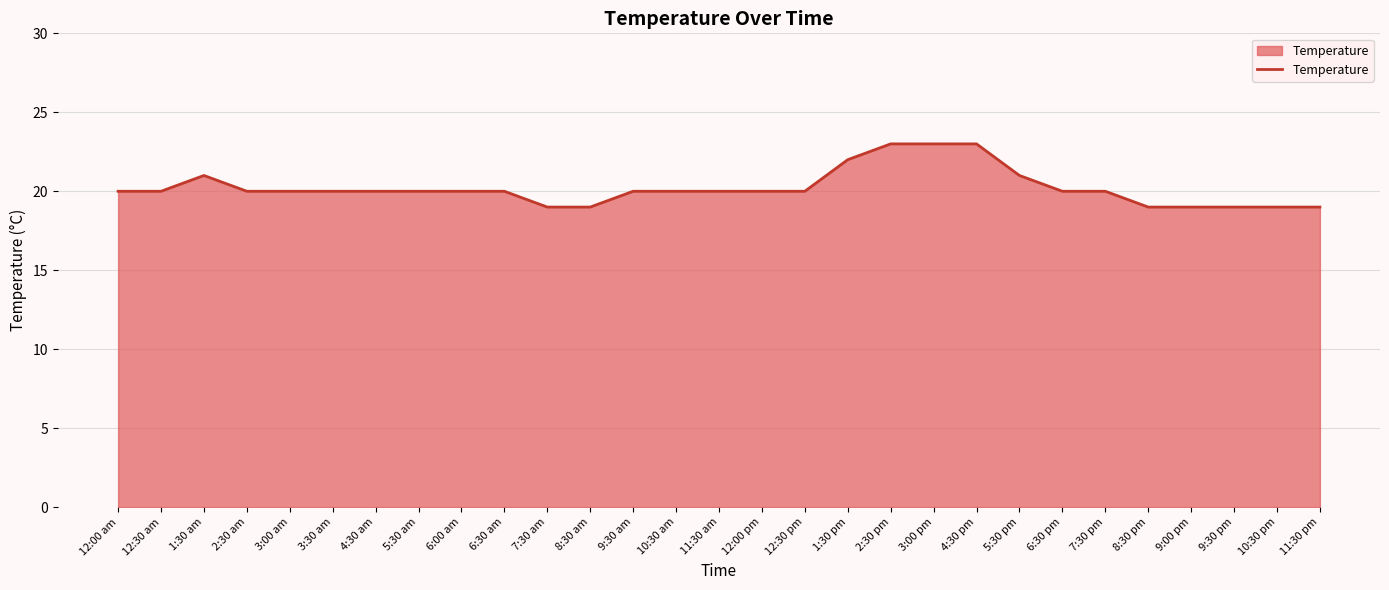

Approximately how many times larger is the value at 12:30 am compared to 2:30 am?

1.0